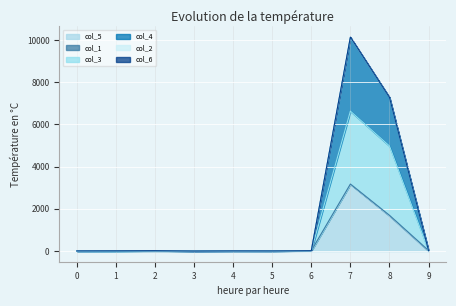

At which category is the sum across all series the highest?

7